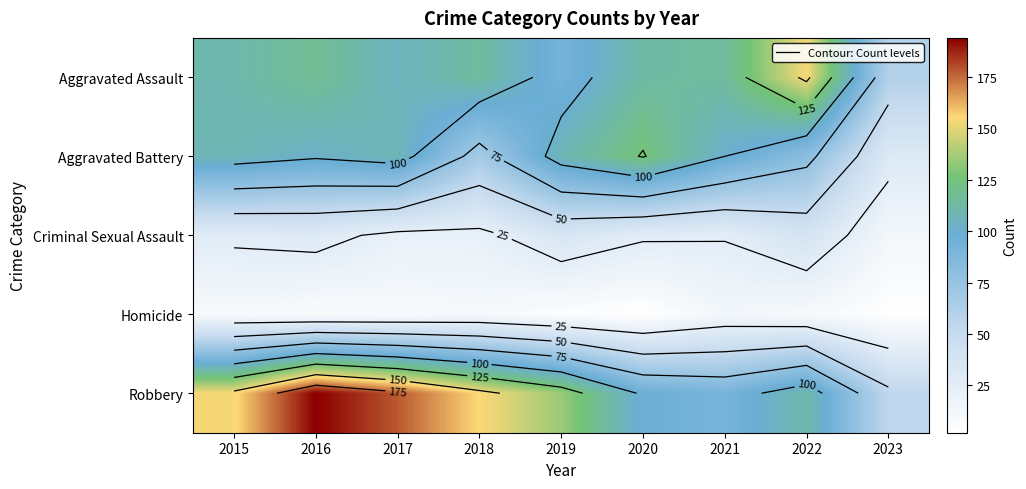

Count the number of categories in the chart.

9